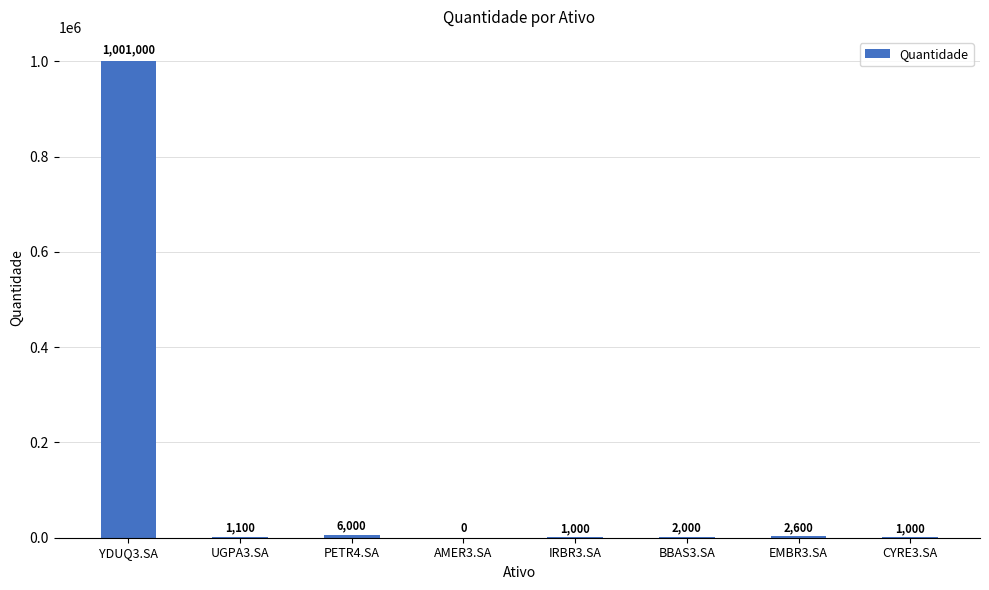

Count the number of categories in the chart.

8